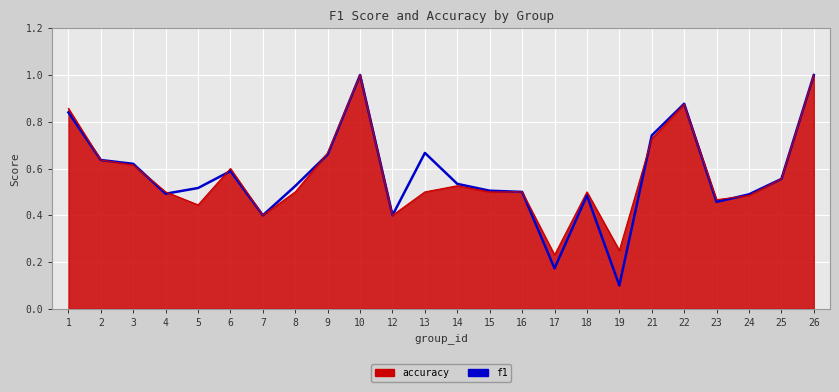

Count the values in the range 0 to 1.

24